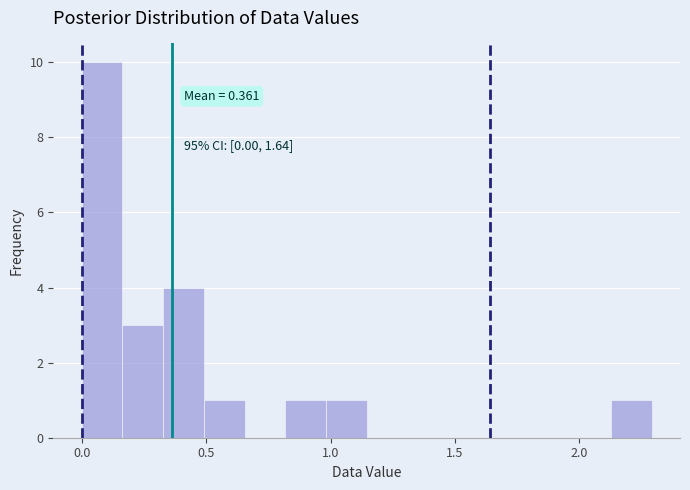

Read against the x-axis, roughly where is the centre of the tallest bar?

0.10